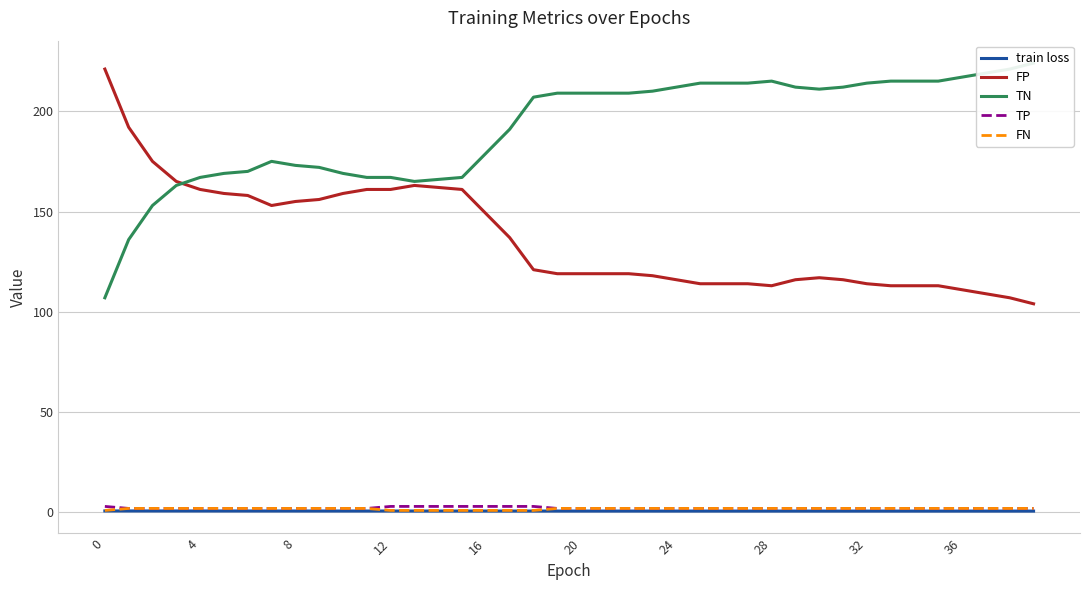

True or false: FN has a value of 2.0 at 21.

True